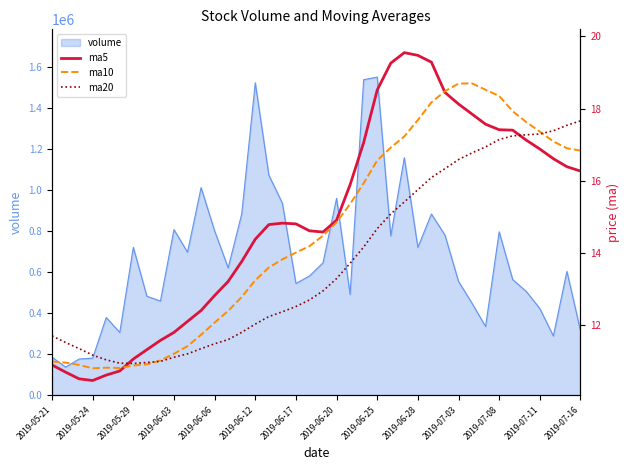

After their last crossing, which series has the higher values: ma5 or ma10?

ma10